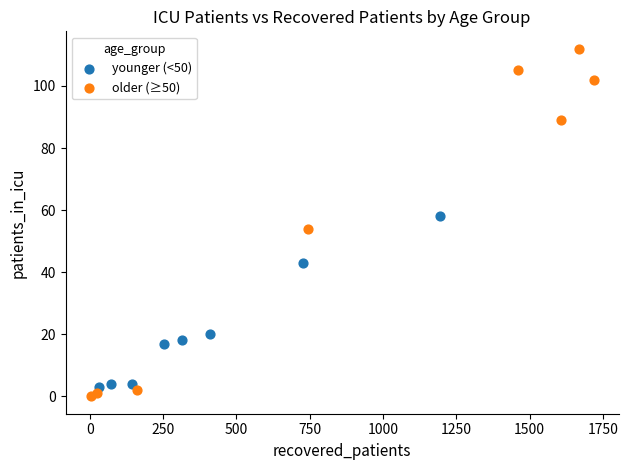

Which series has the widest spread of Y values?

older (≥50)